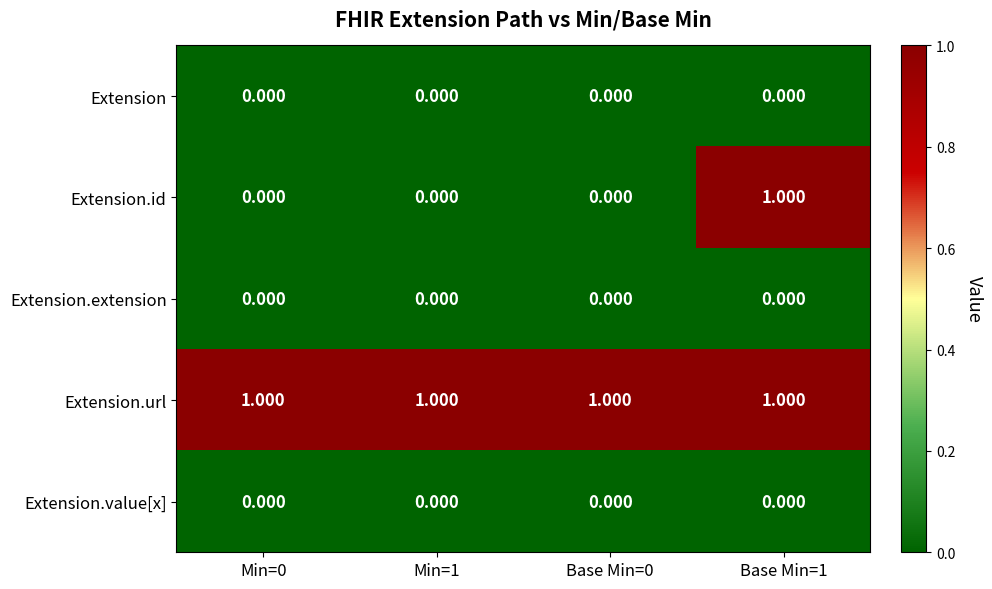

Which series has the largest range (max minus min)?

Extension.id